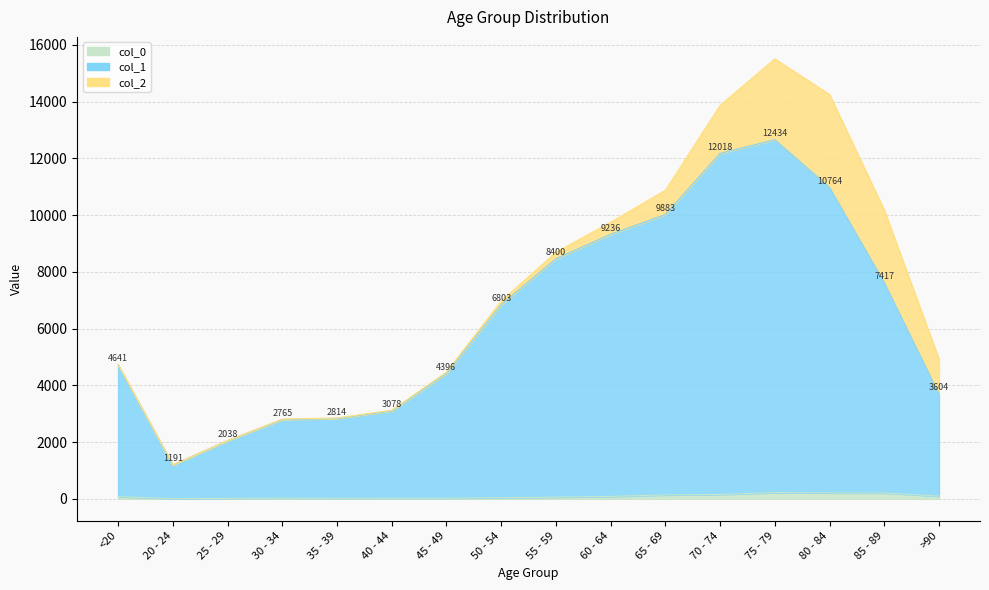

Does the chart have visible grid lines?

Yes